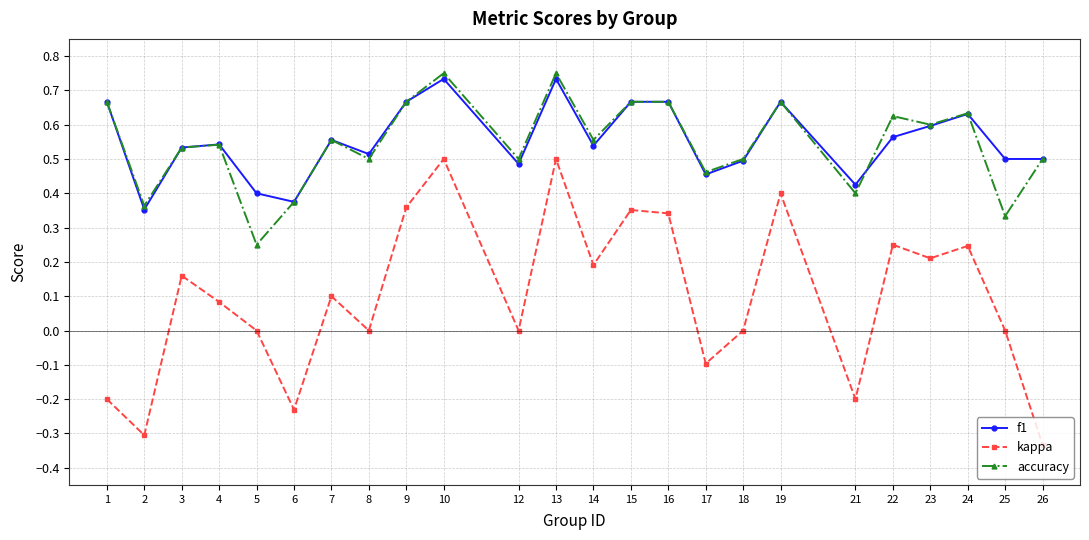

True or false: f1 and accuracy intersect in this chart.

True